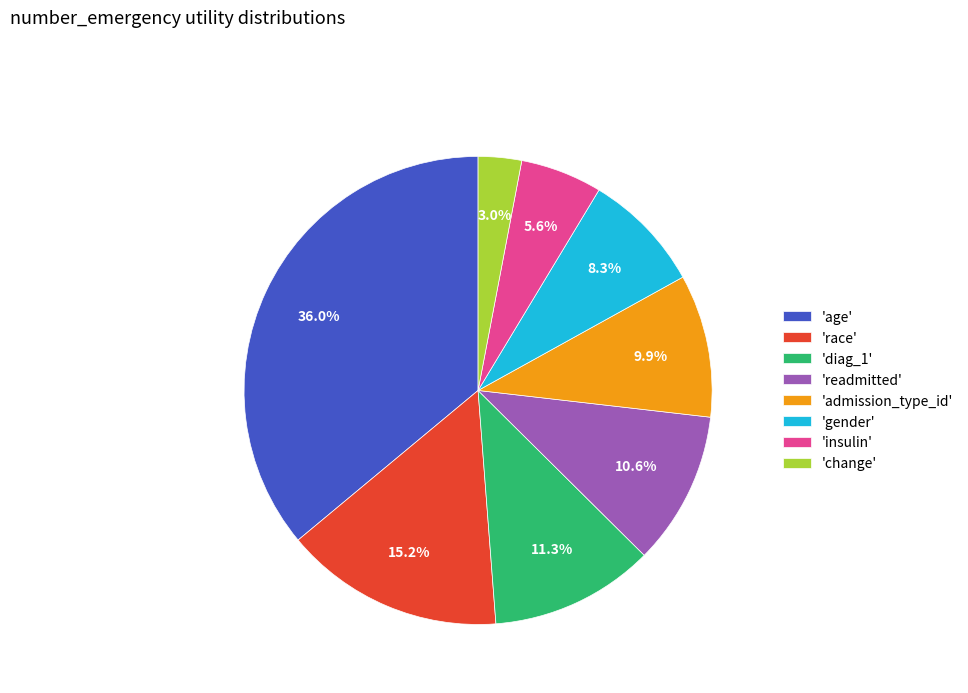

Count the number of slices in the pie.

8